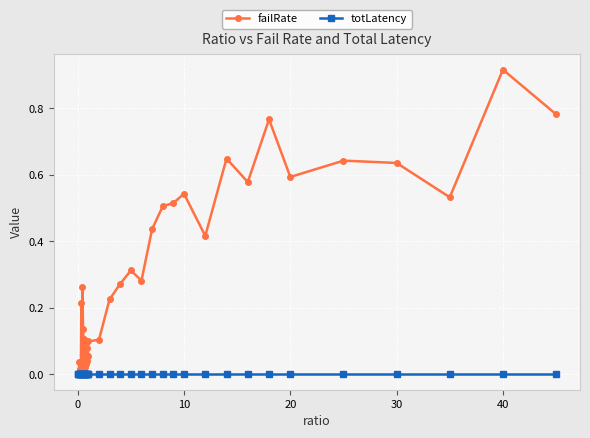

True or false: totLatency has more than 1 points higher than both neighbors.

True